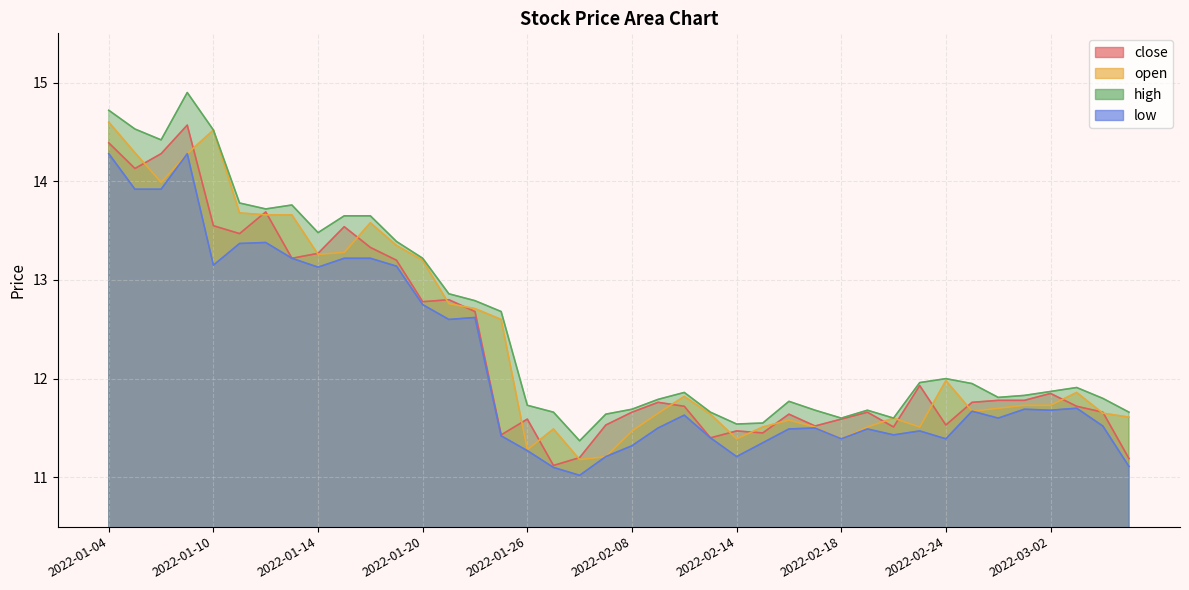

The value of high at 2022-03-07 is 3.0. True or false?

False